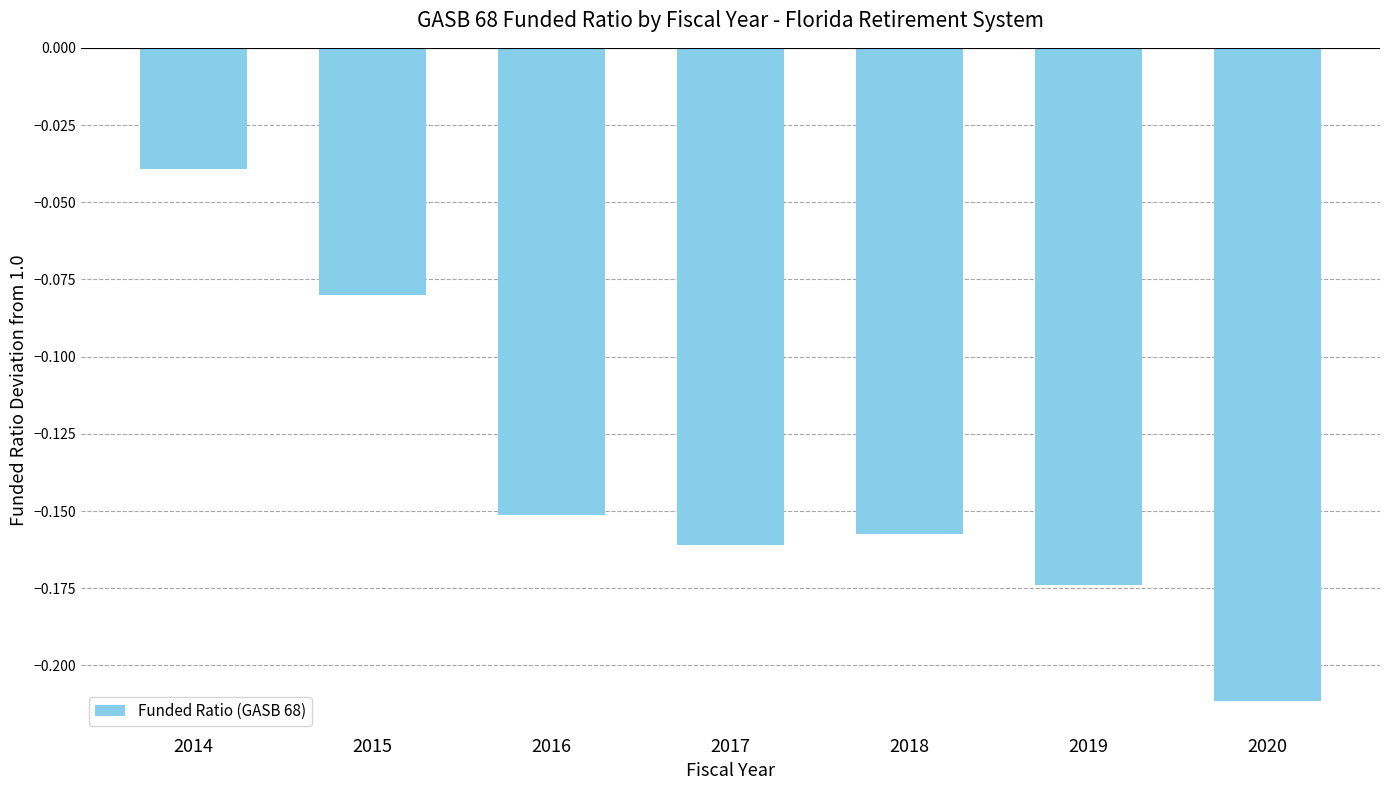

What is the difference between the maximum and second lowest values?

0.1